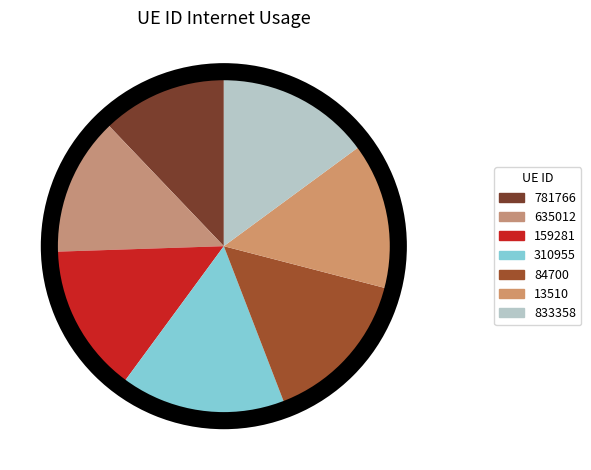

What portion of the pie excludes 310955?

84.1%